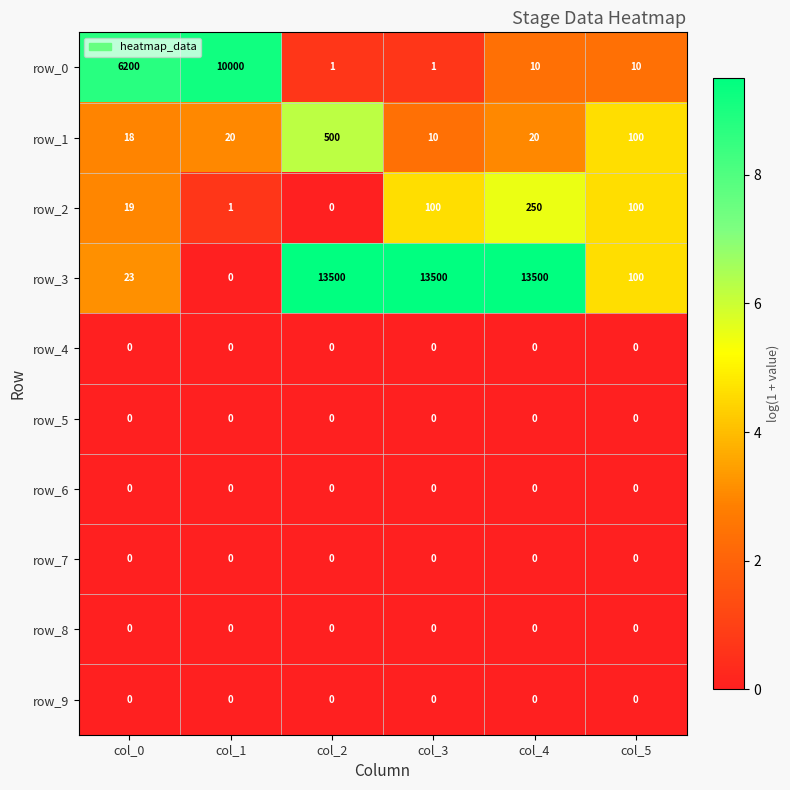

Between col_0 and col_4, which series saw the biggest shift?

row_3